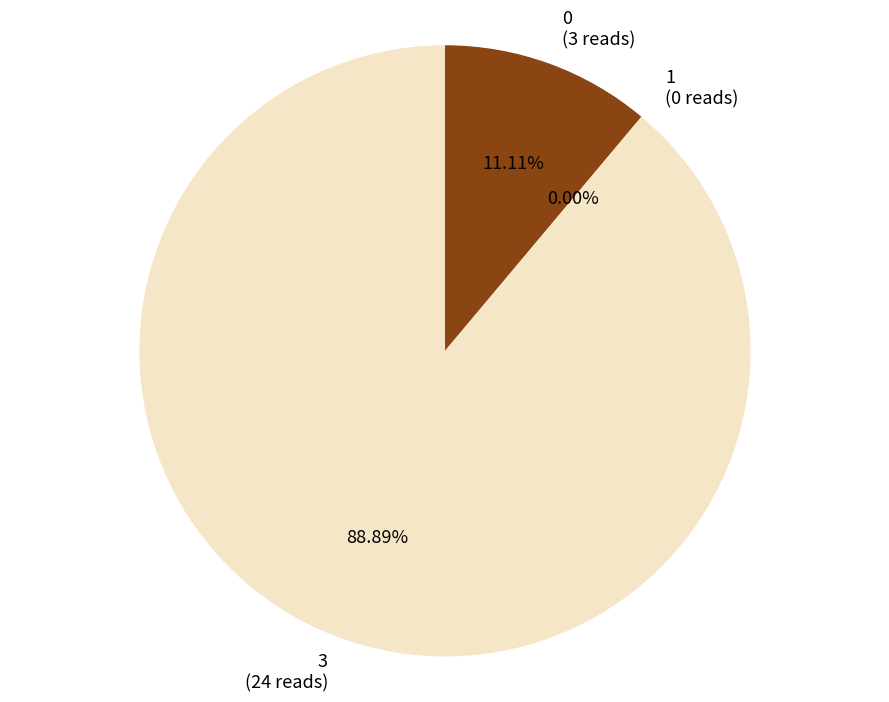

To the nearest percent, what portion does 0 represent?

11%